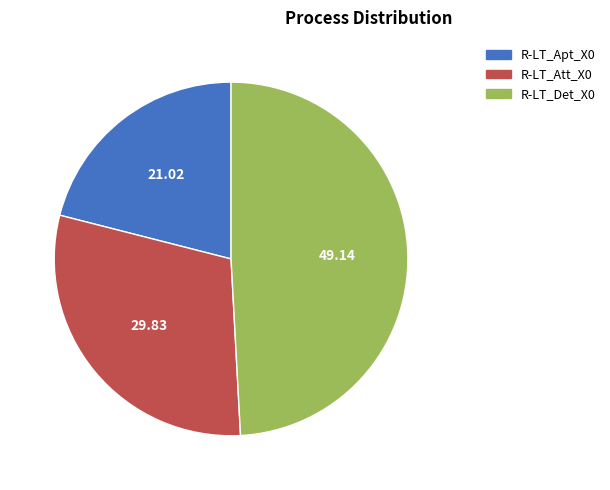

Count the number of slices in the pie.

3